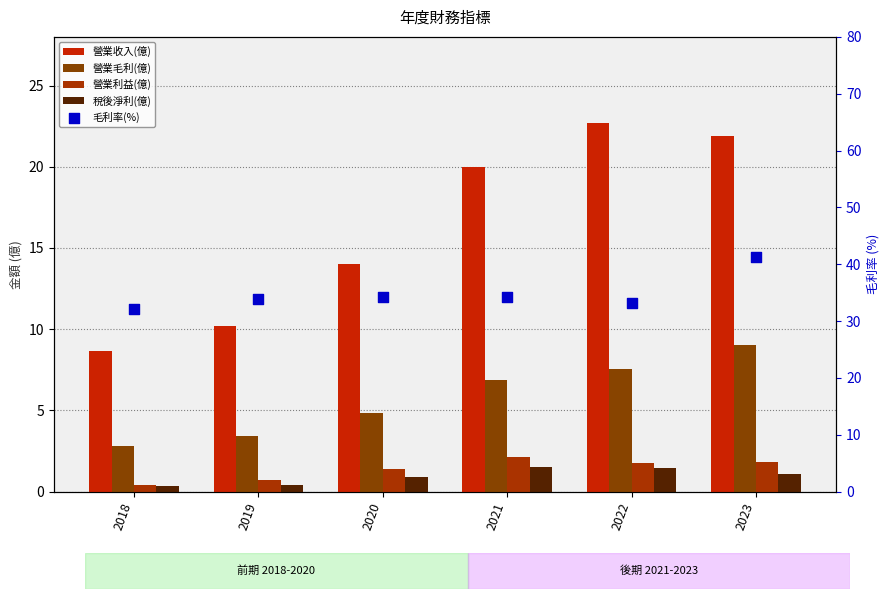

Which series reaches the minimum Y coordinate?

稅後淨利(億)